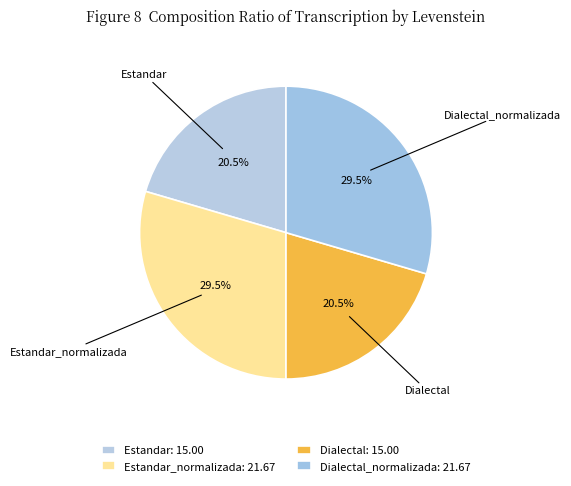

How many slices are in this pie chart?

4